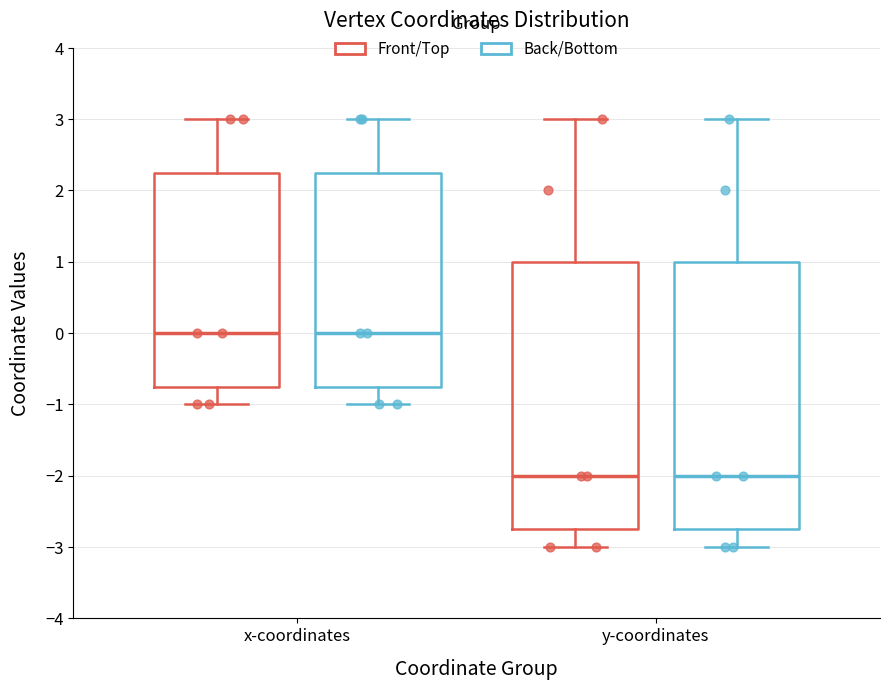

Reading left to right, read every box against the y-axis: the position of its median line, the range the box covers, and the ends of its whiskers. The values are not printed on the chart, so give them approximately, as read against the axis.

x-coordinates (Front/Top): median 0.0, box -0.7 to 2.3, whiskers -1.0 to 3.0
x-coordinates (Back/Bottom): median 0.0, box -0.7 to 2.3, whiskers -1.0 to 3.0
y-coordinates (Front/Top): median -2.0, box -2.7 to 1.0, whiskers -3.0 to 3.0
y-coordinates (Back/Bottom): median -2.0, box -2.7 to 1.0, whiskers -3.0 to 3.0